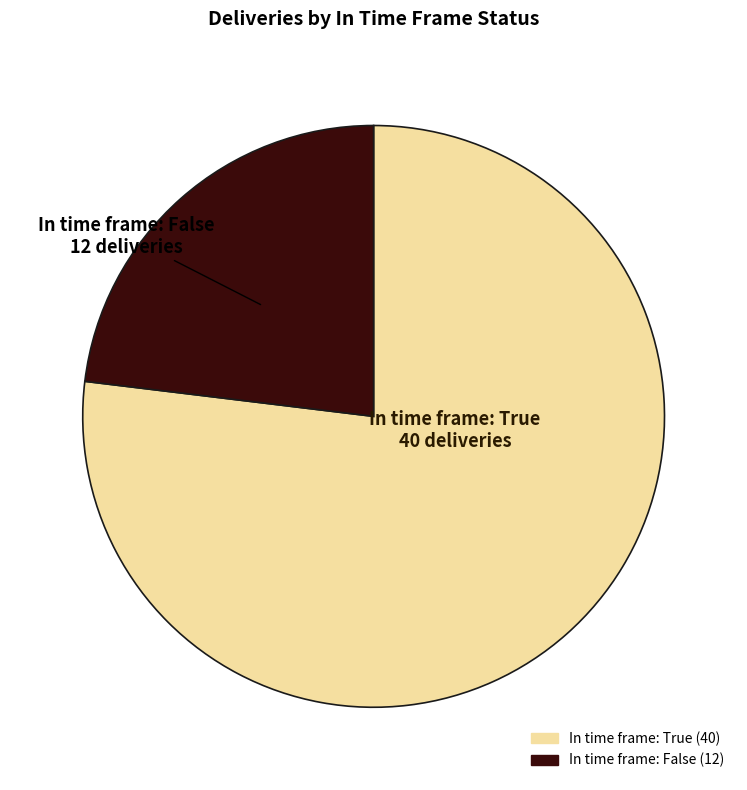

How many slices are in this pie chart?

2